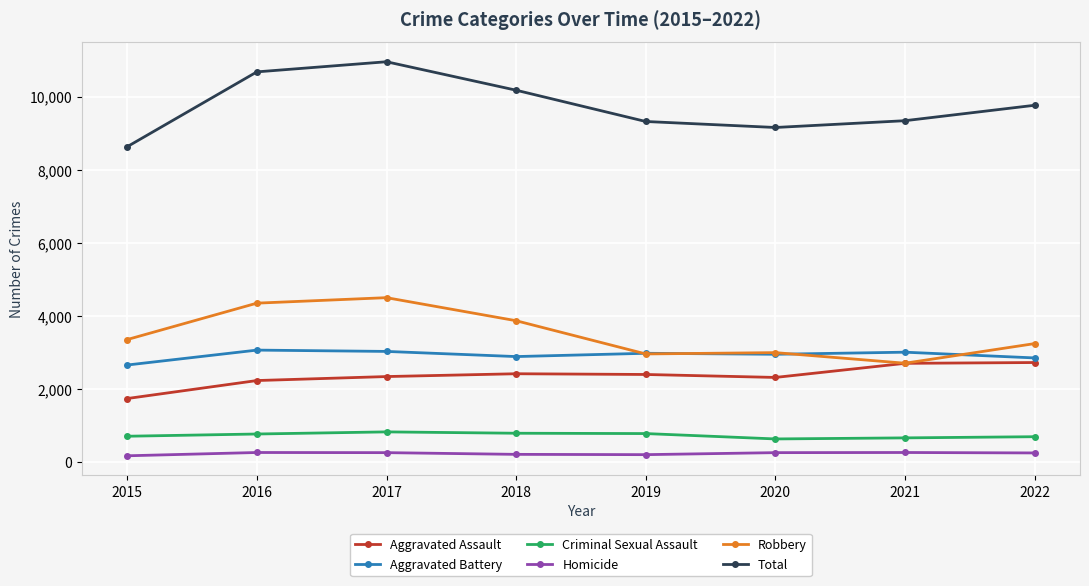

What is the sum of the Aggravated Battery values at 2022 and 2018?

5739